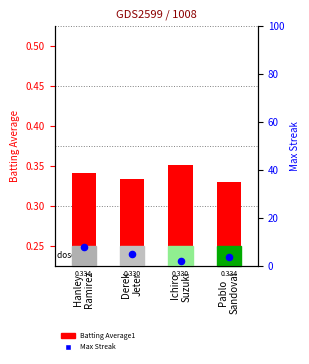

Which series has the largest total across all categories?

Max Streak